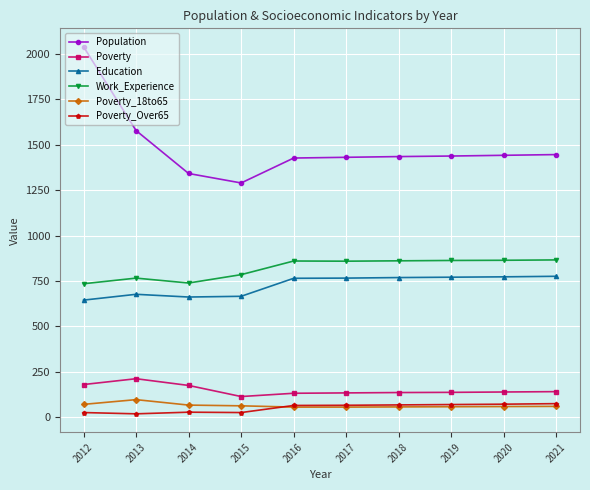

In Poverty, how many points are higher than both neighbors (excluding endpoints)?

1